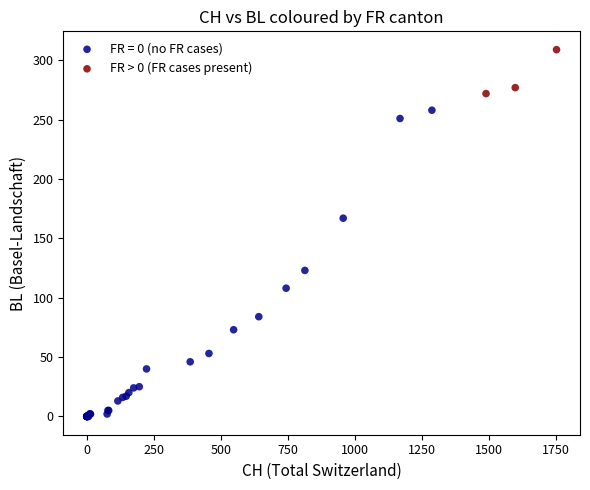

Which series contains the lowest Y value?

FR = 0 (no FR cases)